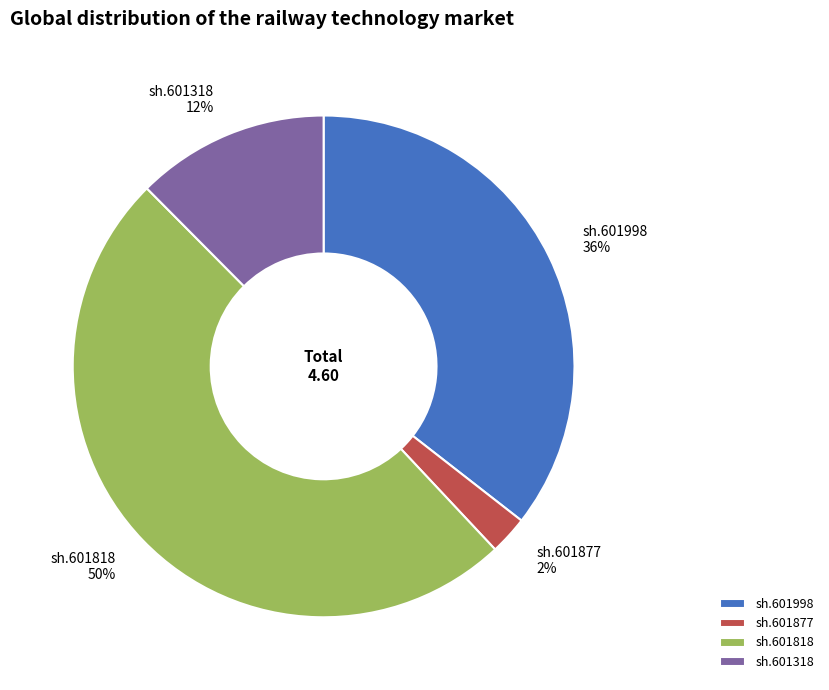

Is the sum of sh.601877 and sh.601318 greater than half?

No